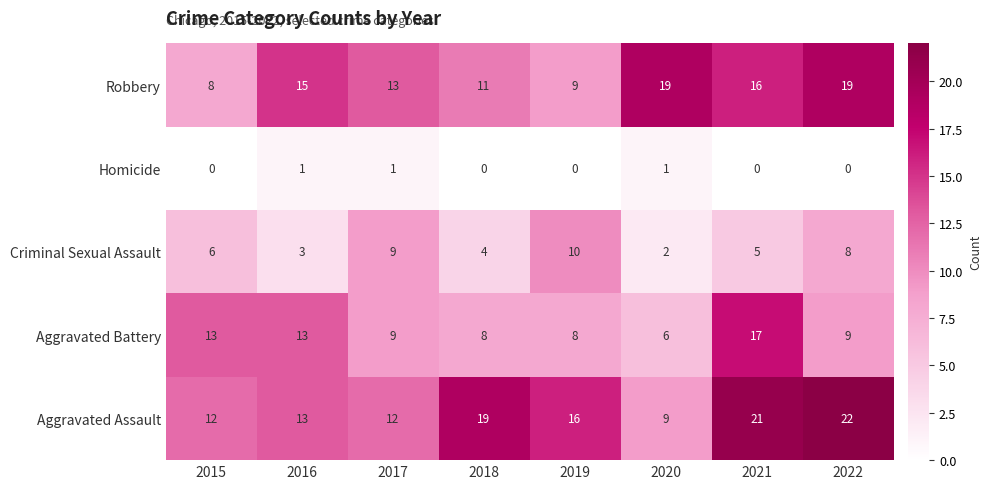

Rank the series by their maximum value, from lowest to highest.

Homicide, Criminal Sexual Assault, Aggravated Battery, Robbery, Aggravated Assault